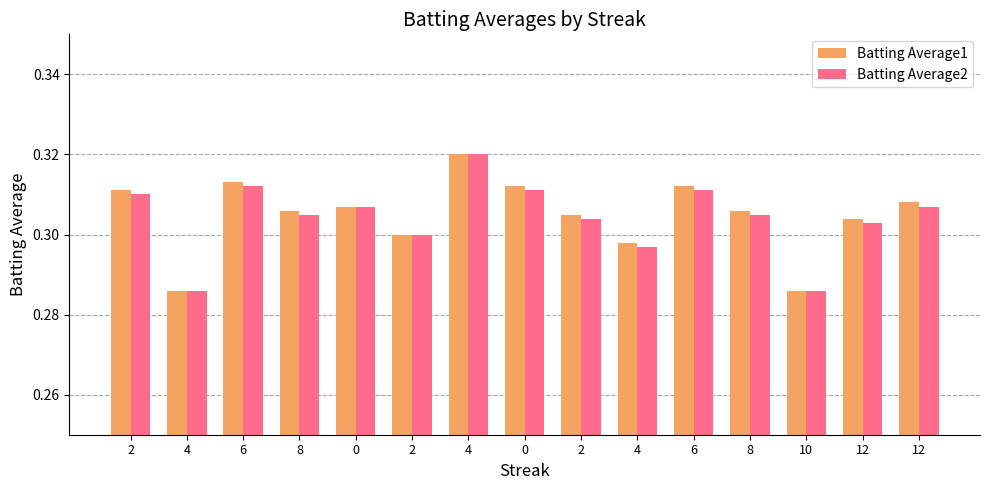

Count the number of categories in the chart.

15